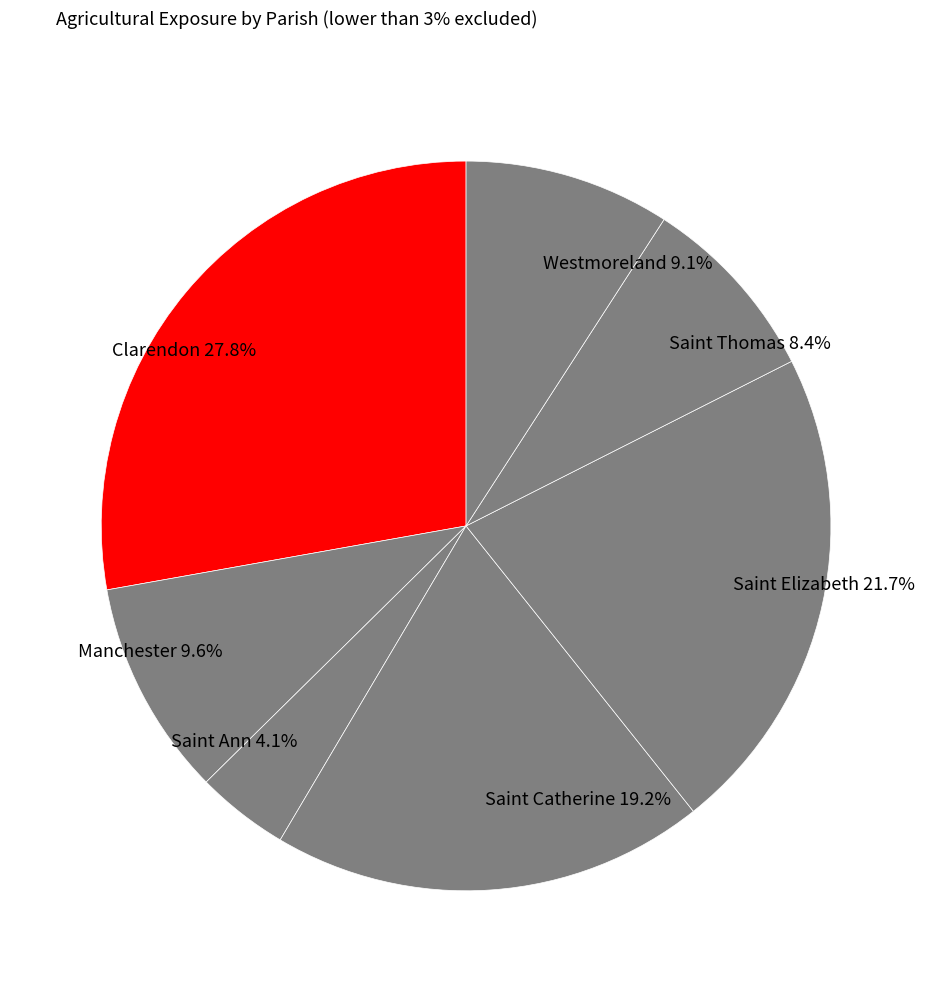

Does Saint Catherine 19.2% account for over 50% of the chart?

No